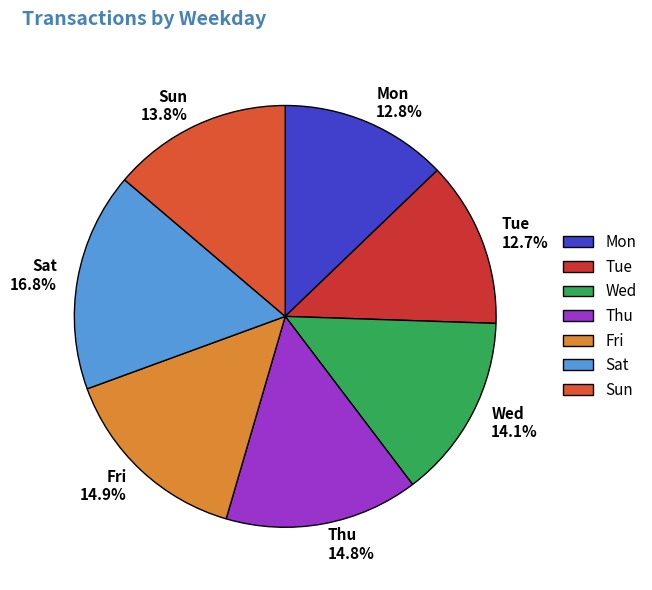

Combined, do Mon and Thu account for over 50%?

No